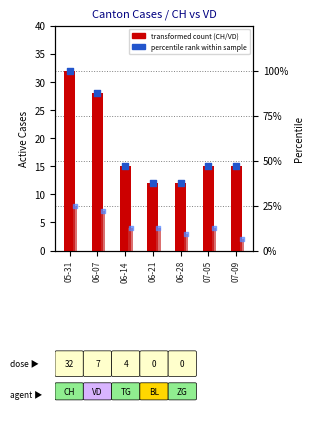

At which category is the sum across all series the highest?

05-31